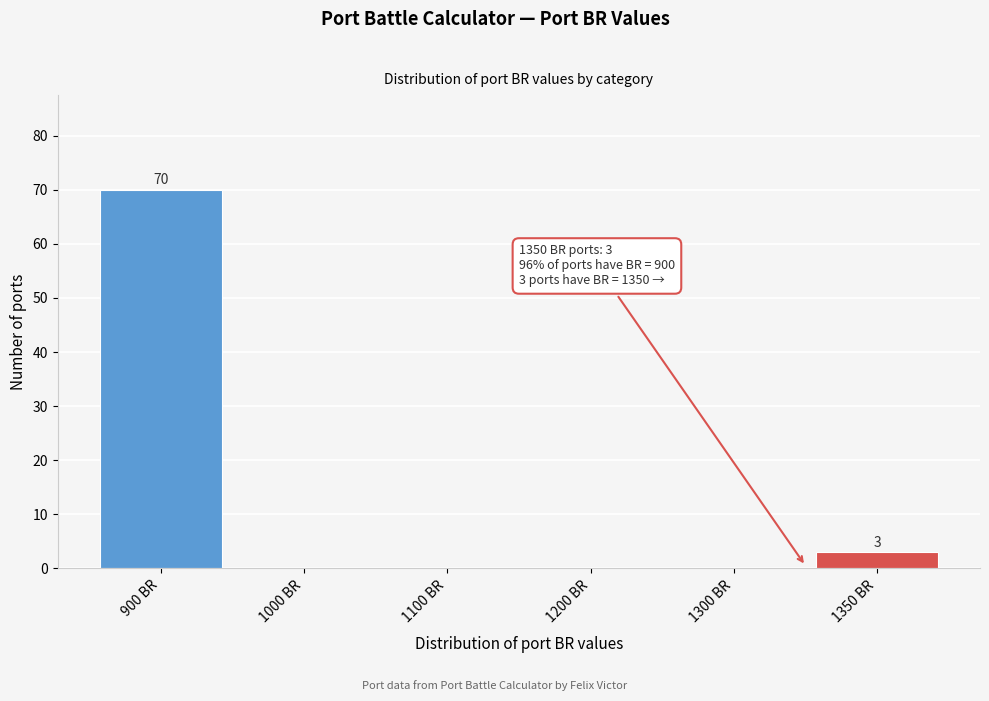

Reading left to right, extract all data points from this chart.

900 BR=70	1000 BR=0	1100 BR=0	1200 BR=0	1300 BR=0	1350 BR=3